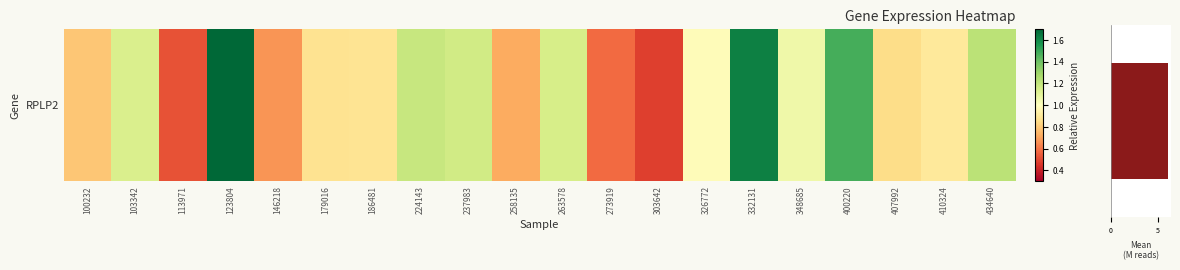

Which category has the highest value across all series?

123804